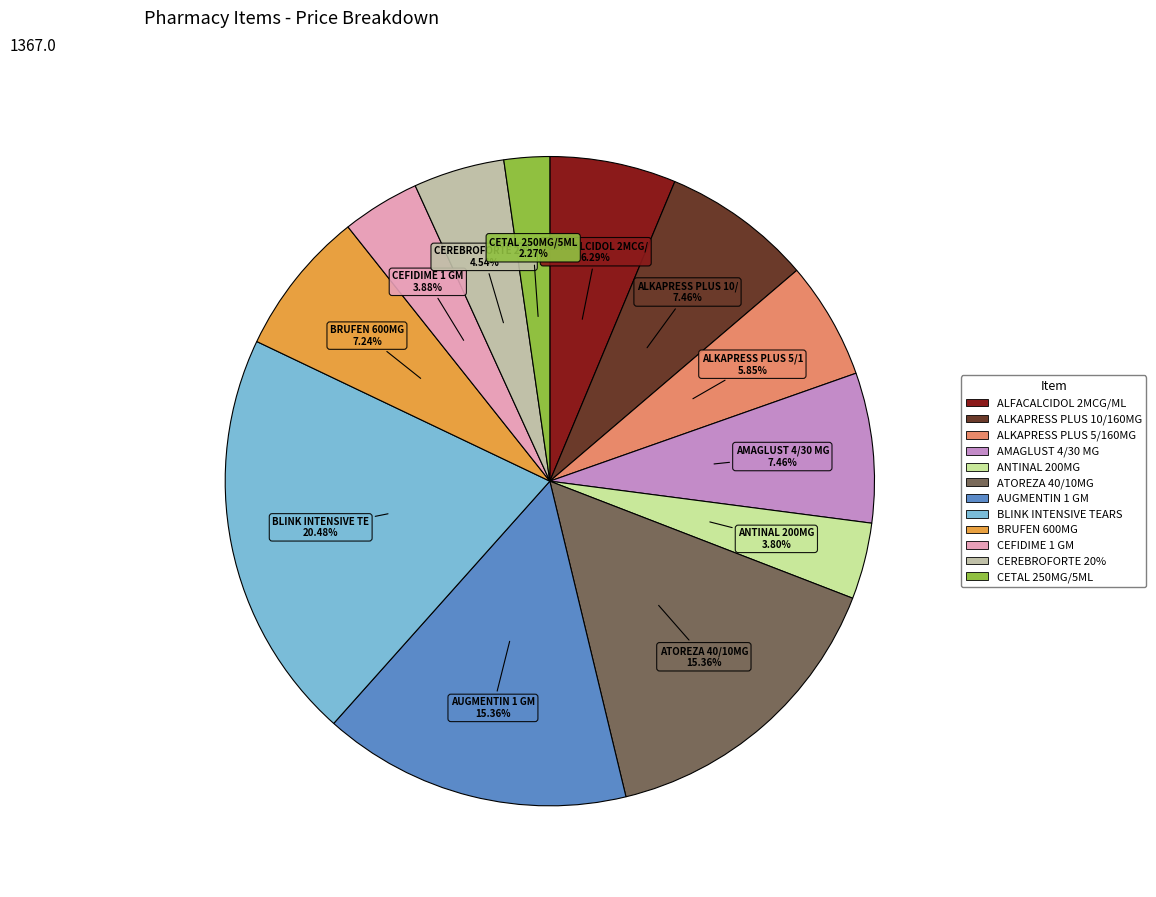

Is there a majority slice in this chart?

No